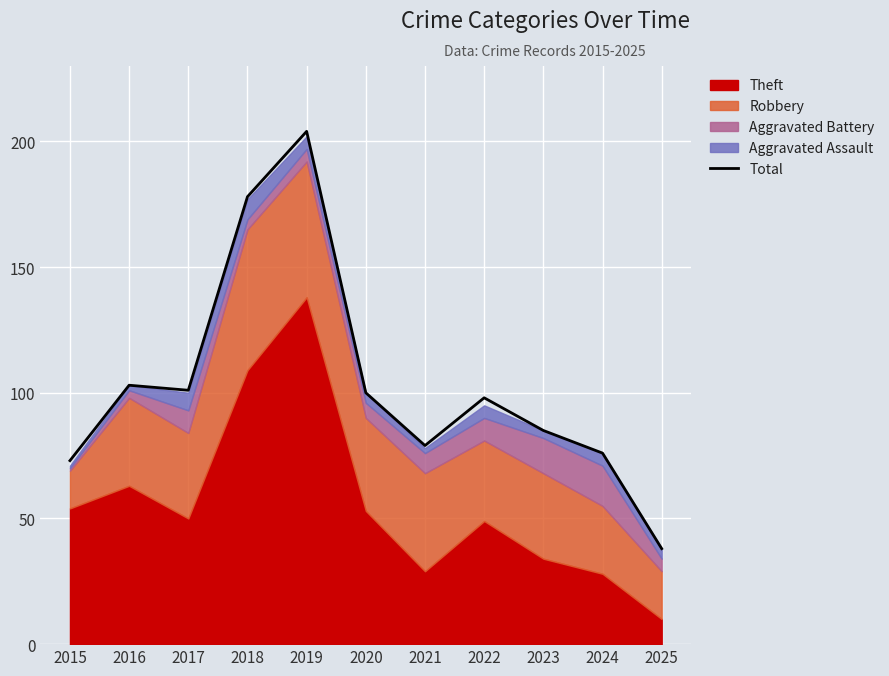

List the labels in order of value, largest first.

2019, 2018, 2016, 2017, 2020, 2022, 2023, 2021, 2024, 2015, 2025